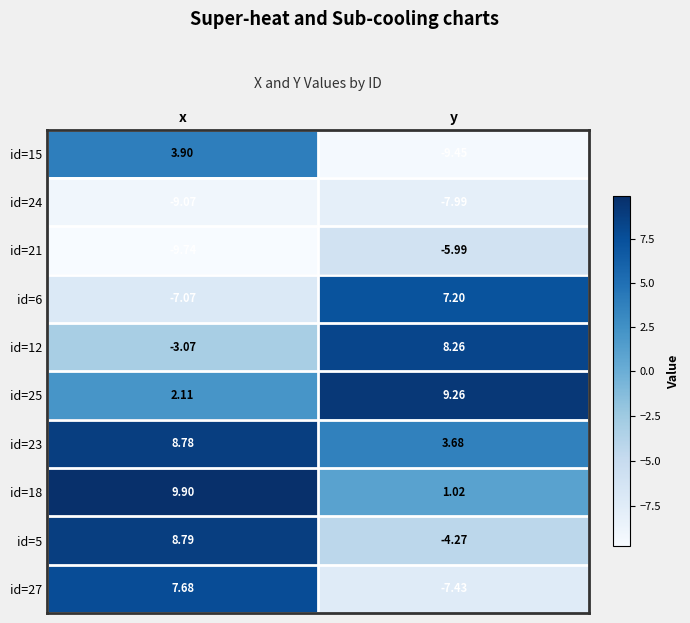

Where does the id=18 series first go above 9?

x